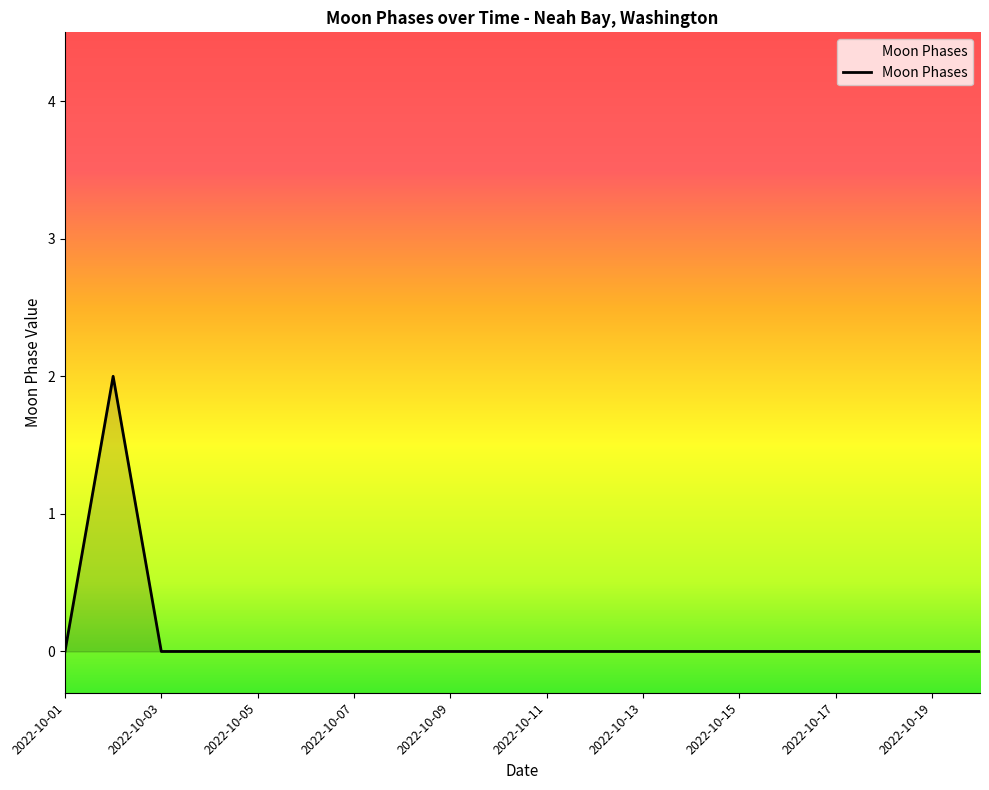

How many values are between 0 and 1?

19